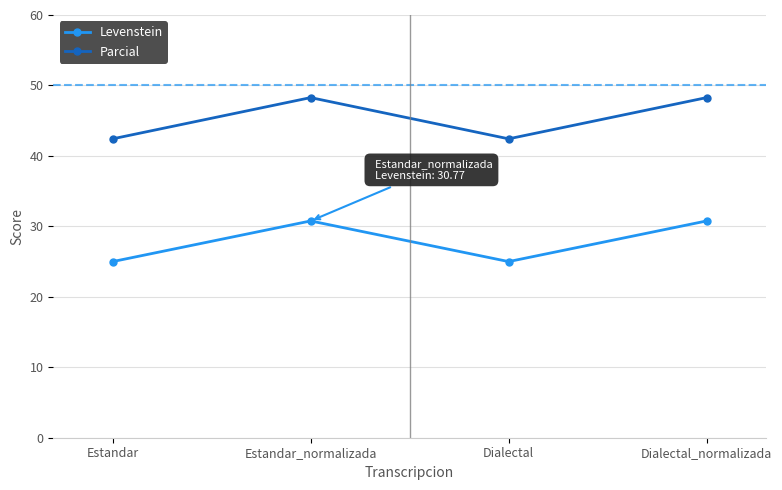

At which category does Parcial reach its first local valley?

Dialectal